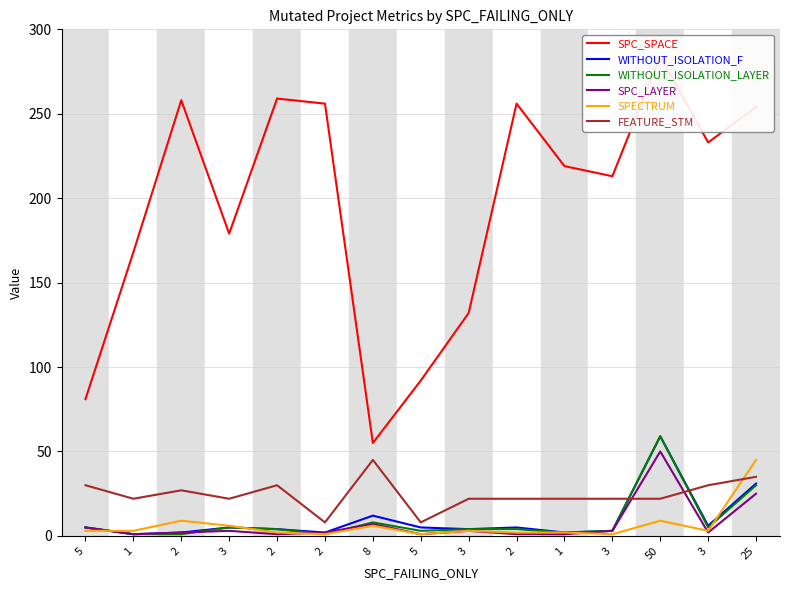

How many lines are shown in the chart?

6